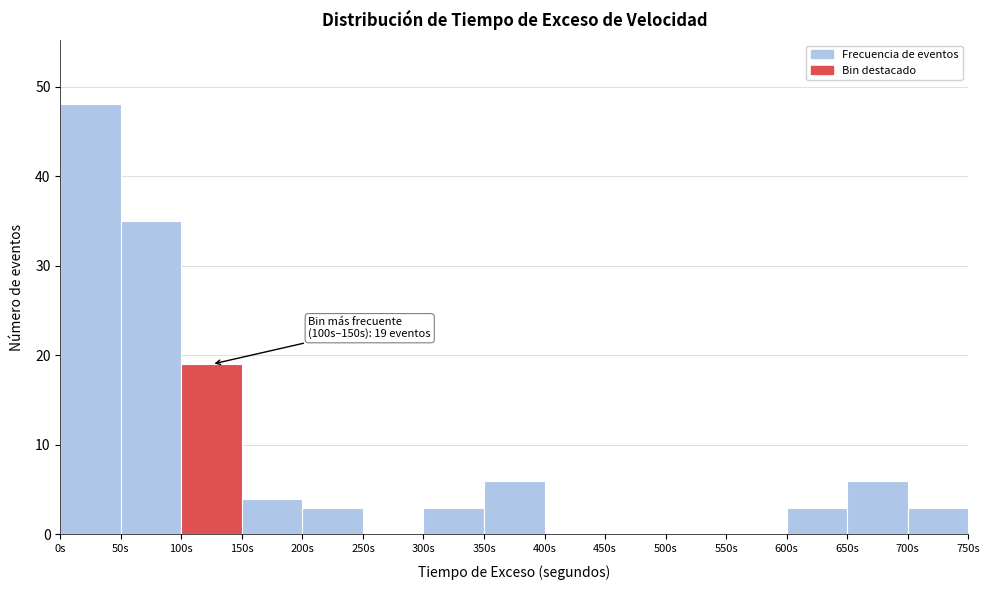

Over which range of the x-axis is the bar tallest?

0 to 50